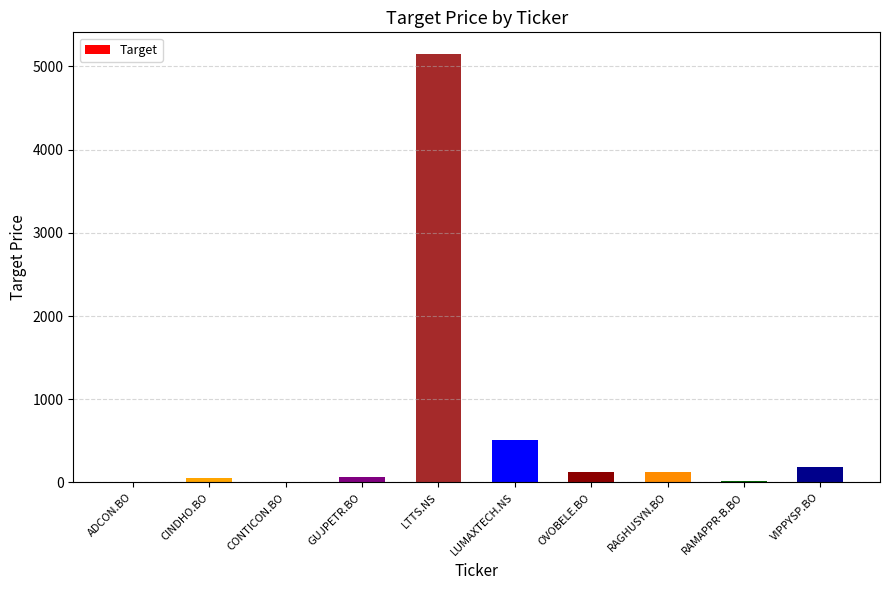

Which category has the highest value across all series?

LTTS.NS